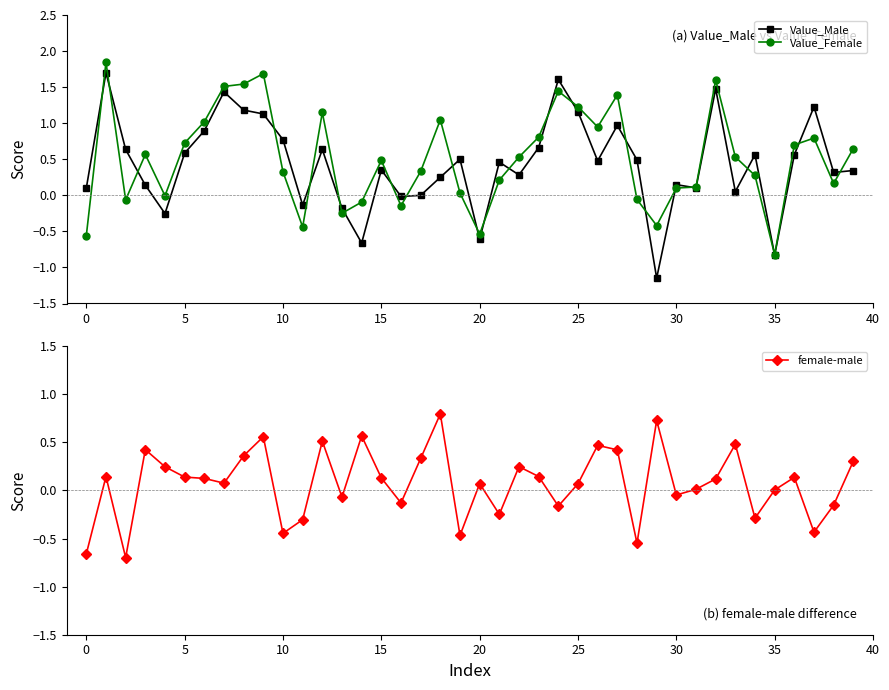

What is the difference between the maximum and minimum values in the Value_Female series?

2.7